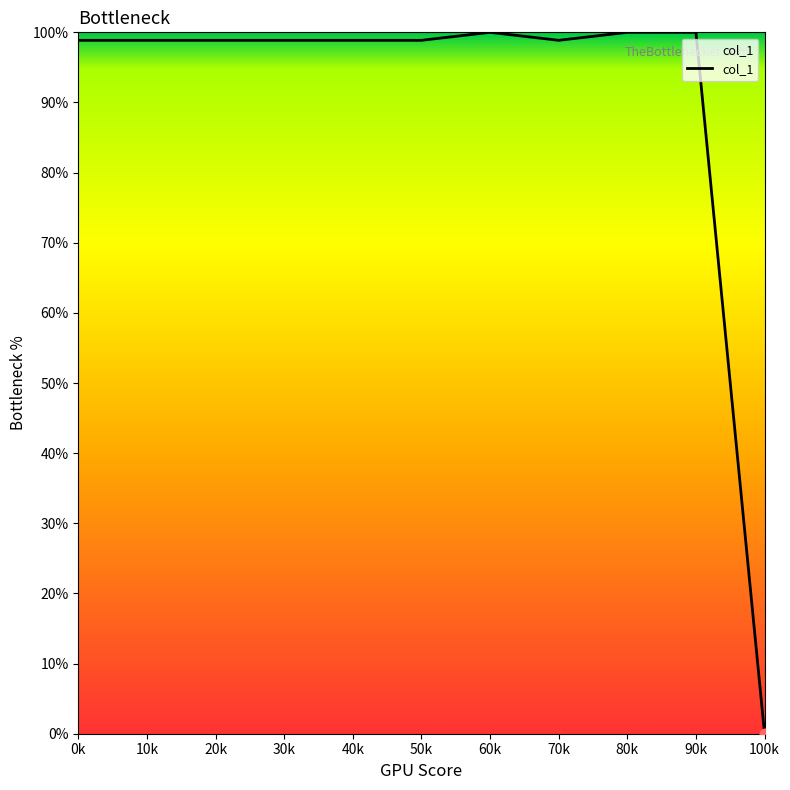

What is the ratio of the value at 30k to the value at 20k?

1.0